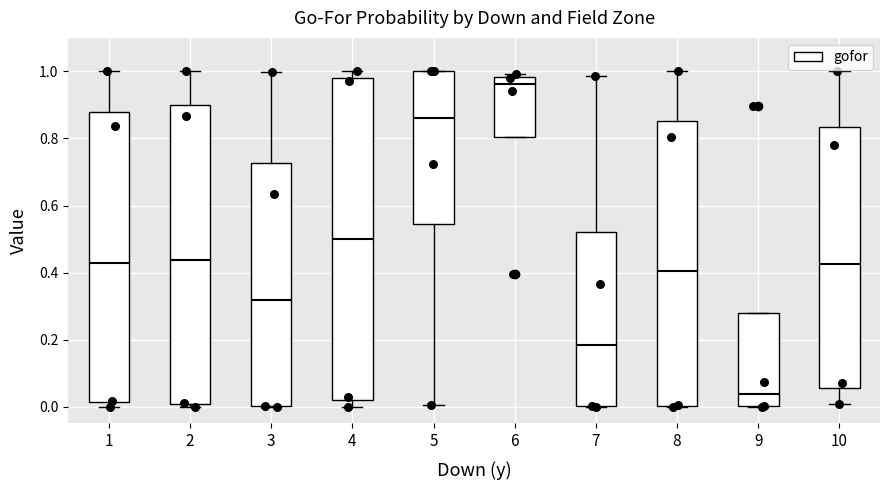

Which box's median line is the highest?

6